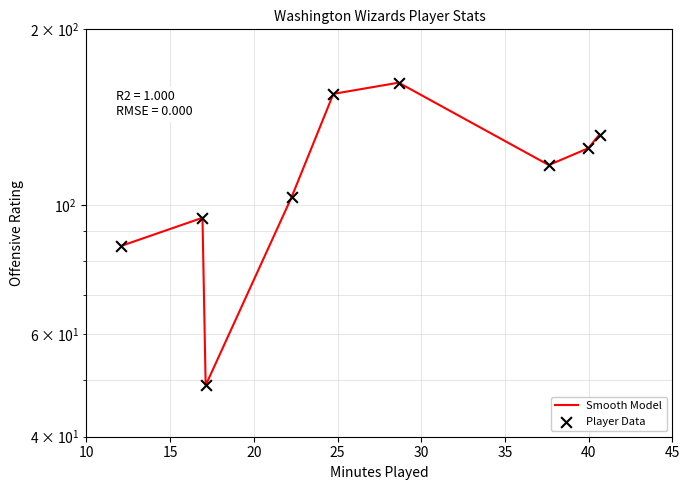

Which series contains the lowest Y value?

Smooth Model